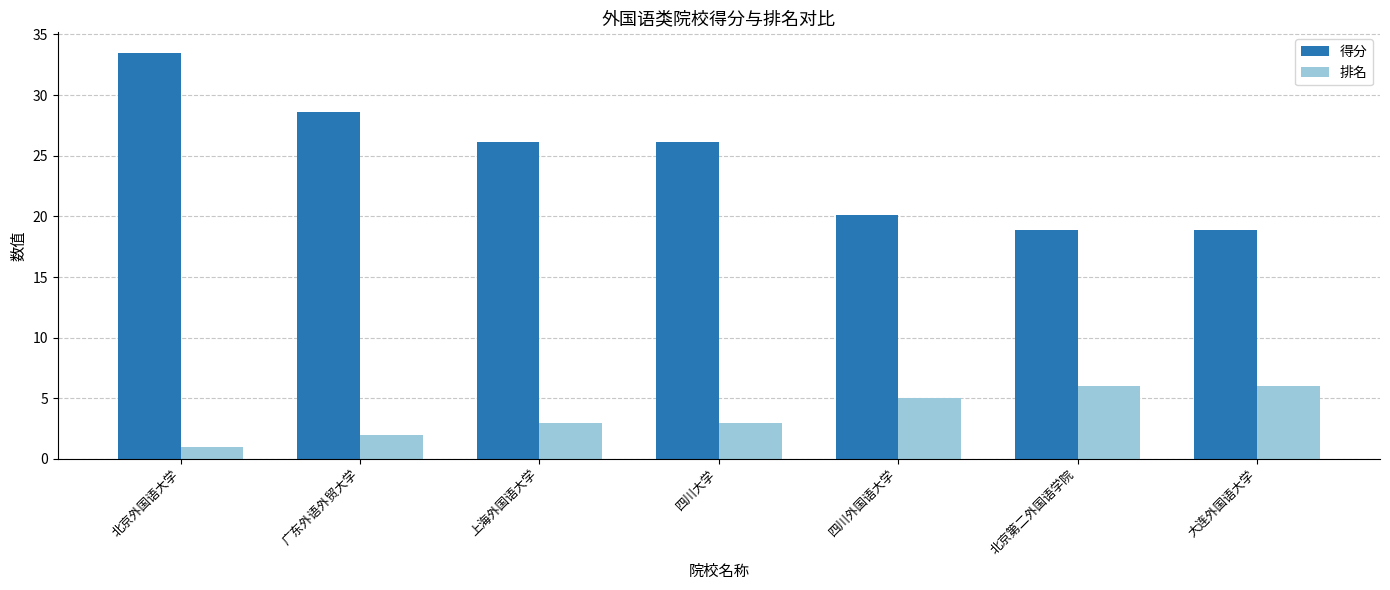

What are all the series names shown in the legend?

得分, 排名